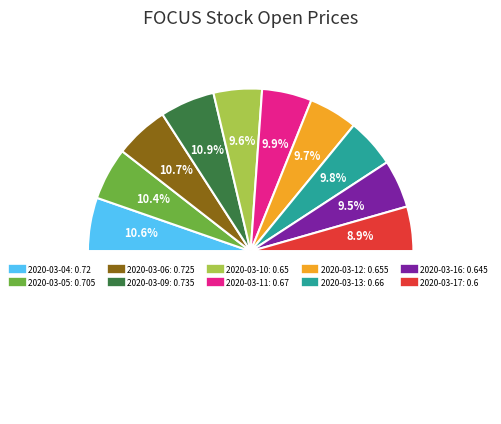

The 2020-03-04 slice represents 23% of the pie. True or false?

False